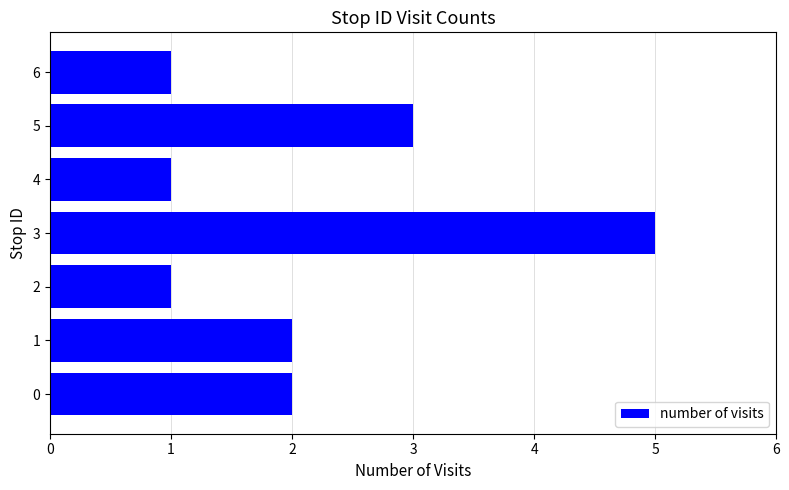

What is the greatest value displayed?

5